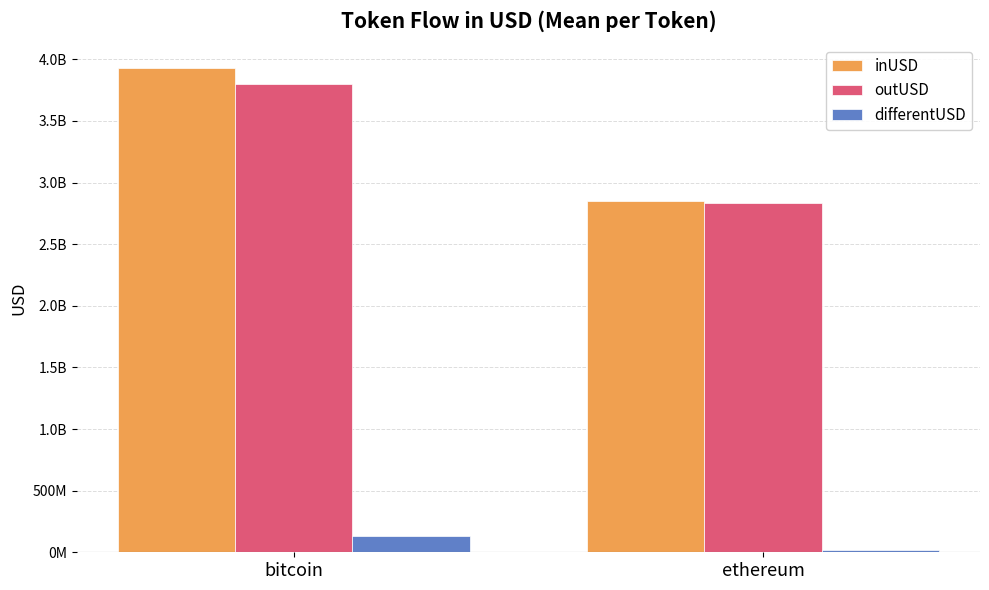

At which category is the sum across all series the highest?

bitcoin